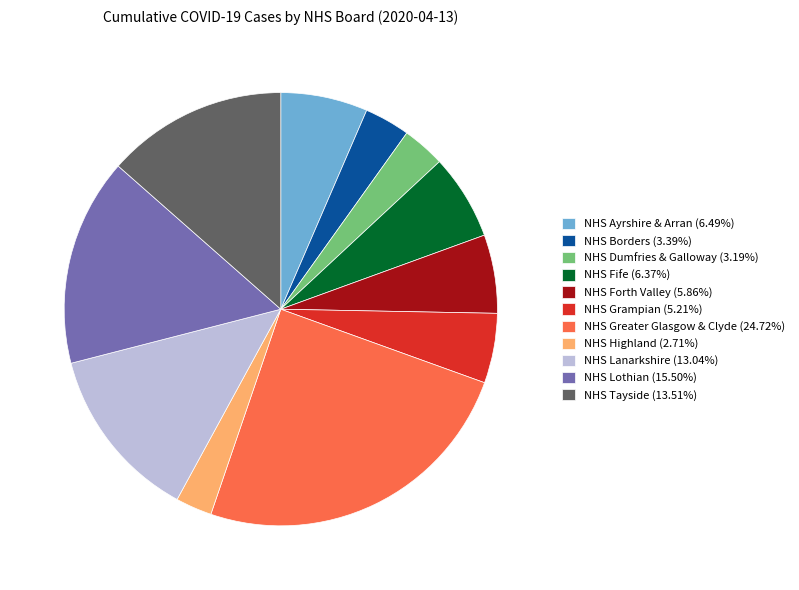

Approximately how many times larger is the value at NHS Lothian (15.50%) compared to NHS Ayrshire & Arran (6.49%)?

2.4